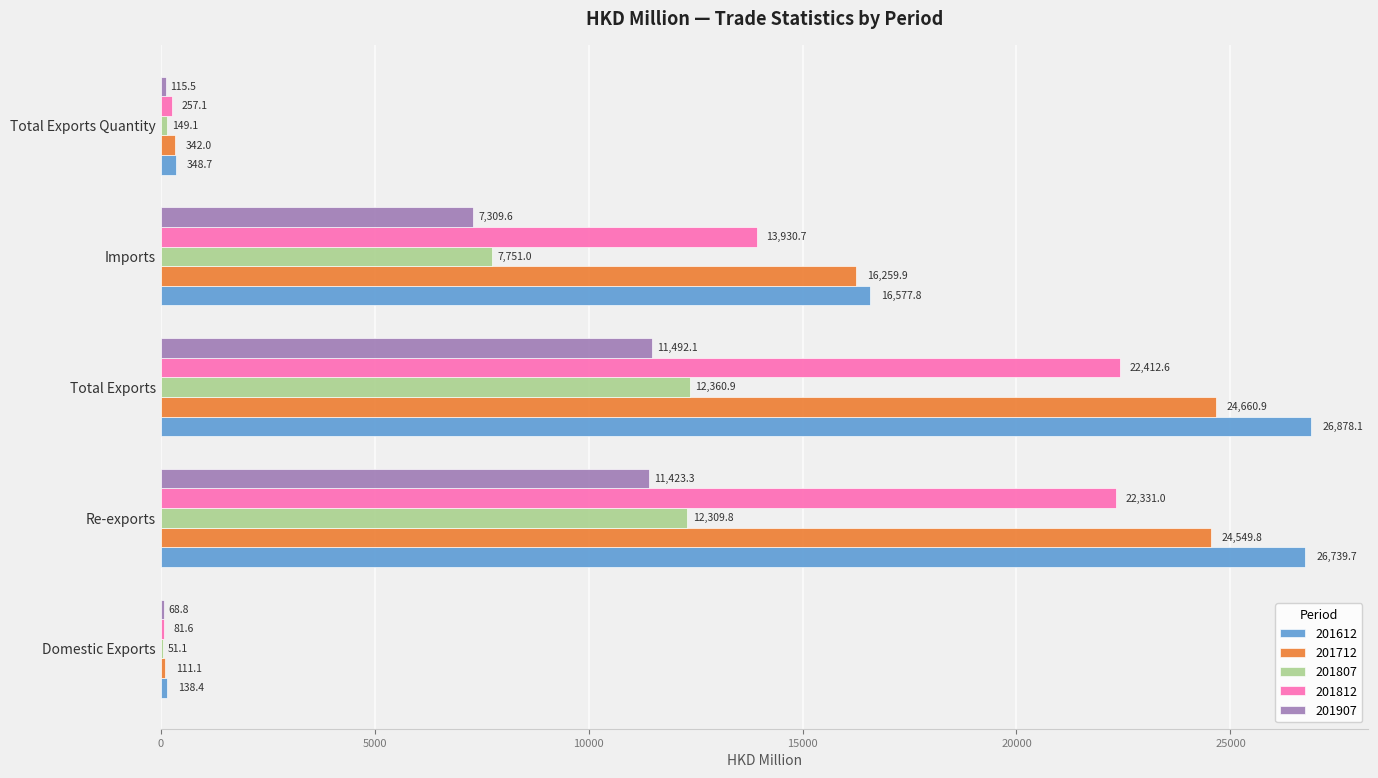

What is the greatest value displayed?

26878.1